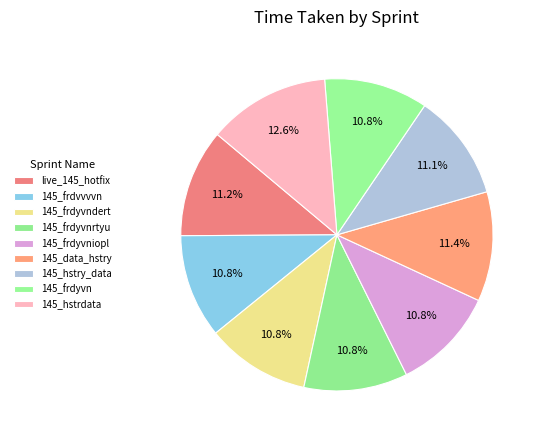

What is the ratio of the value at live_145_hotfix to the value at 145_frdyvniopl?

1.0